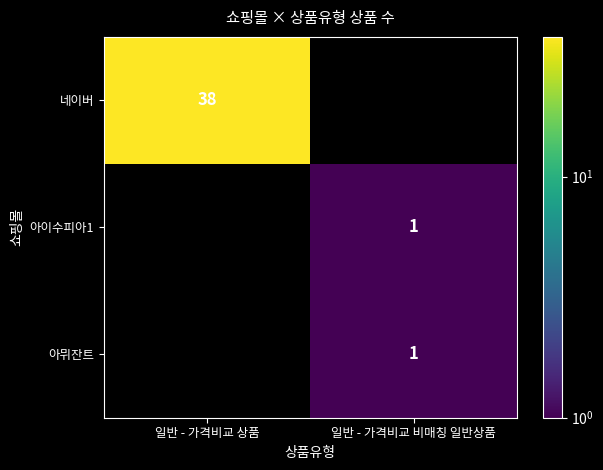

The value of 아이수피아1 at 일반 - 가격비교 비매칭 일반상품 is 2. True or false?

False